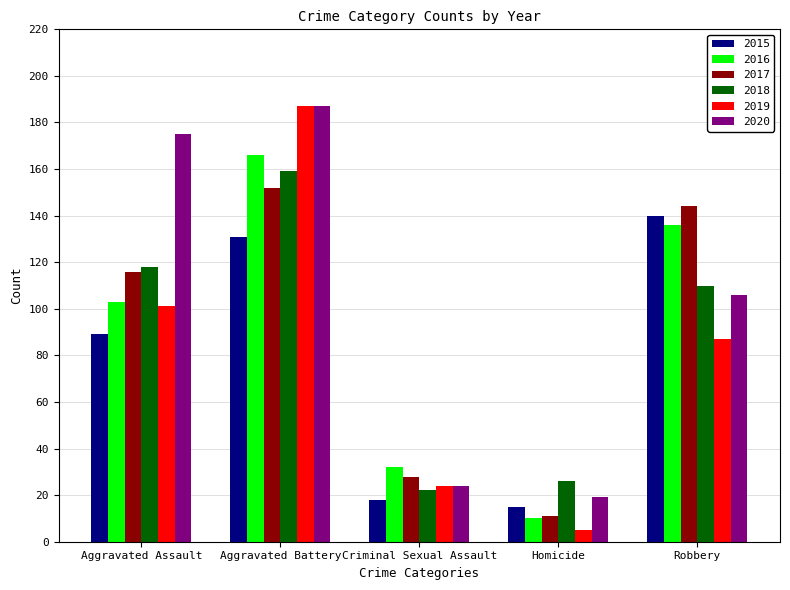

Reading right to left, list all the values displayed in this chart.

2015: 140	15	18	131	89
2016: 136	10	32	166	103
2017: 144	11	28	152	116
2018: 110	26	22	159	118
2019: 87	5	24	187	101
2020: 106	19	24	187	175